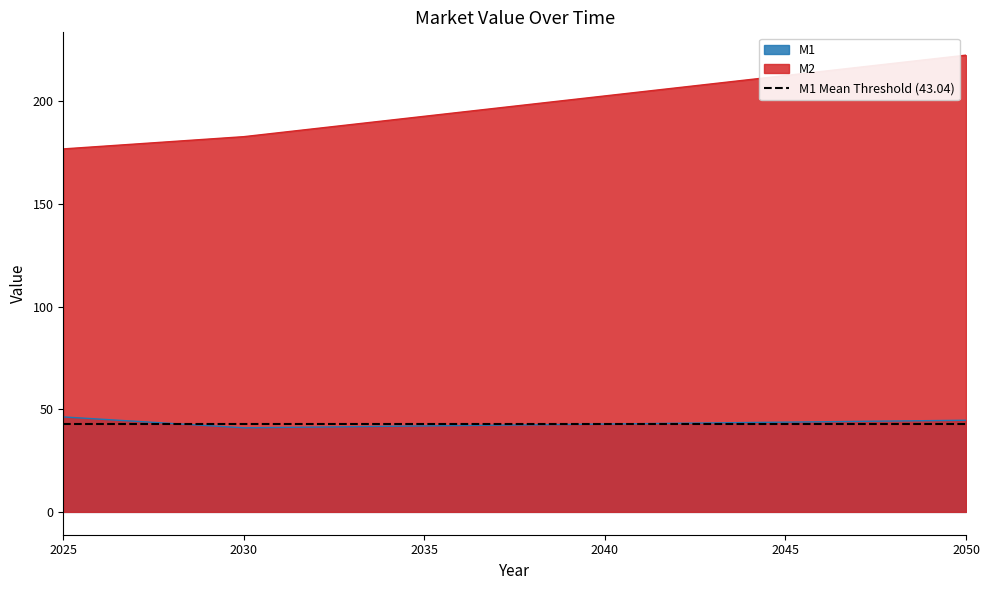

How many data points does each series have?

26